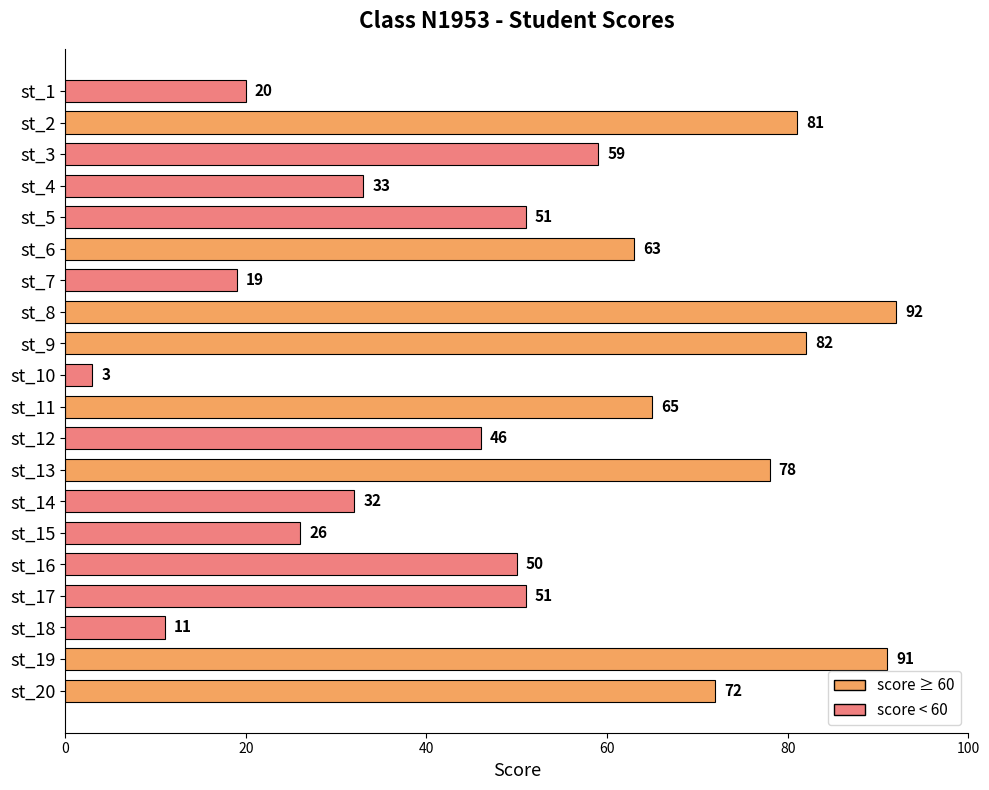

Reading top to bottom, transcribe all the data shown in this chart.

st_1=20	st_2=81	st_3=59	st_4=33	st_5=51	st_6=63	st_7=19	st_8=92	st_9=82	st_10=3	st_11=65	st_12=46	st_13=78	st_14=32	st_15=26	st_16=50	st_17=51	st_18=11	st_19=91	st_20=72